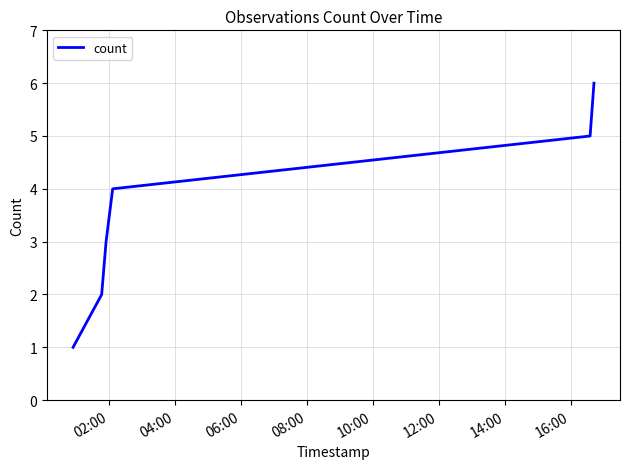

What is the greatest value displayed?

6